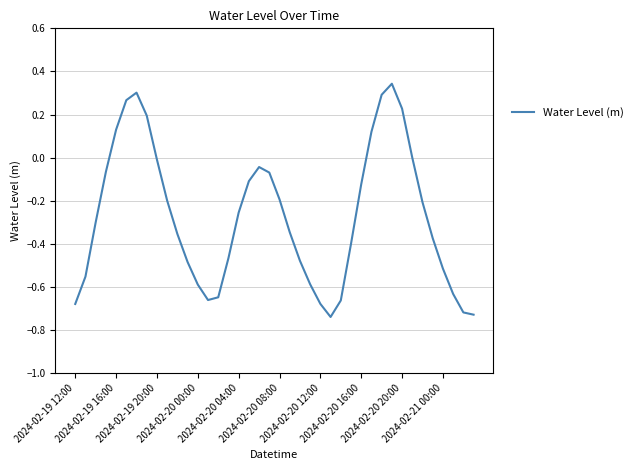

What is the difference between the maximum and minimum values?

1.1